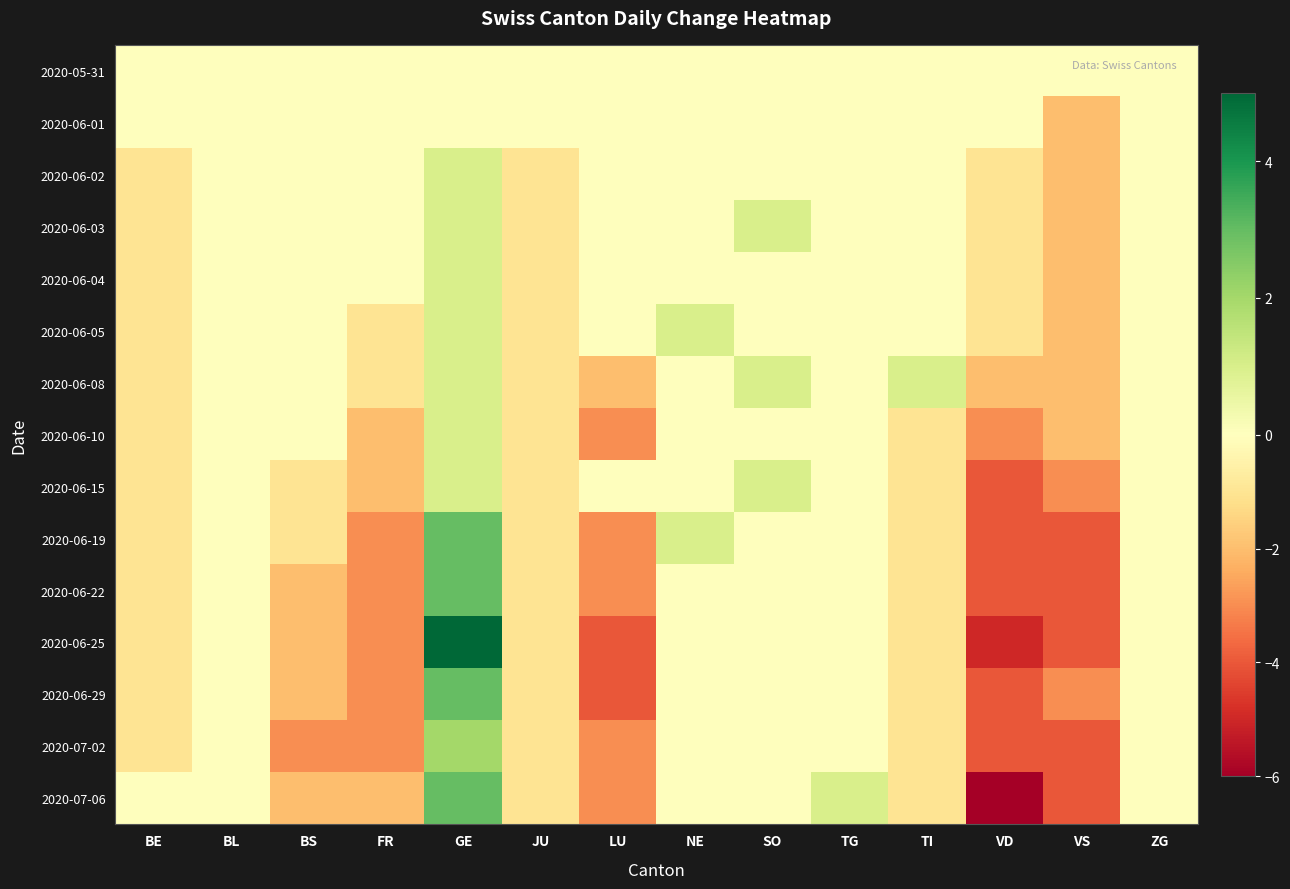

Which series has the largest range (max minus min)?

2020-06-25